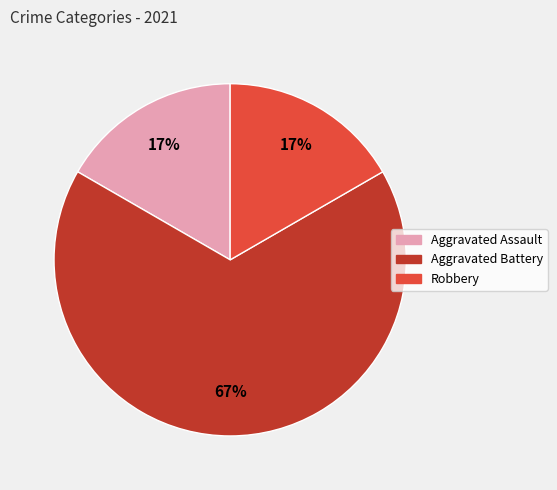

True or false: Aggravated Assault accounts for 17% of the total.

True